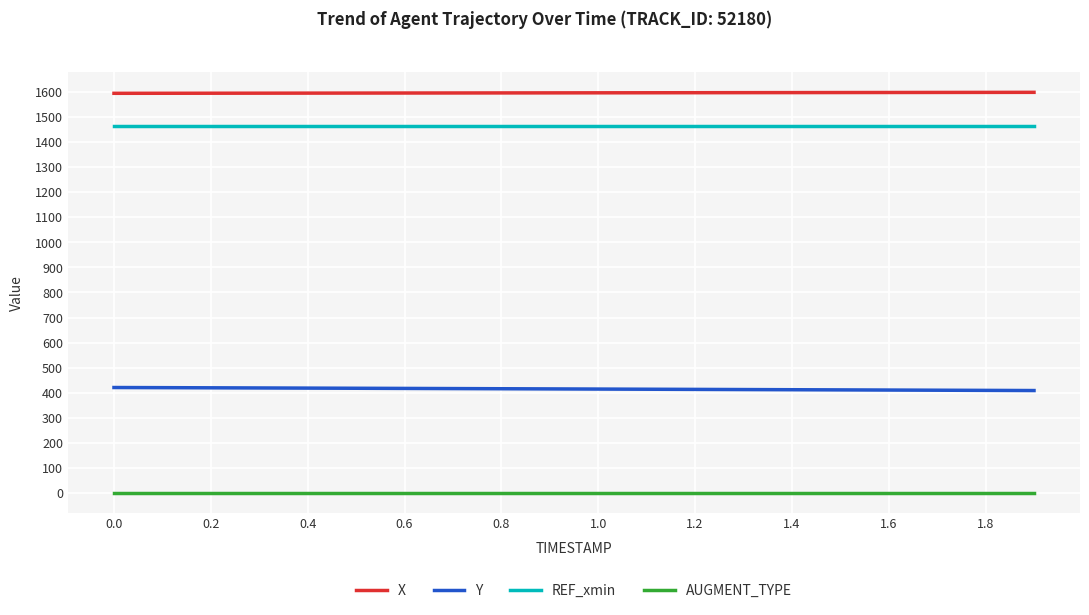

True or false: AUGMENT_TYPE and REF_xmin cross at least once.

False